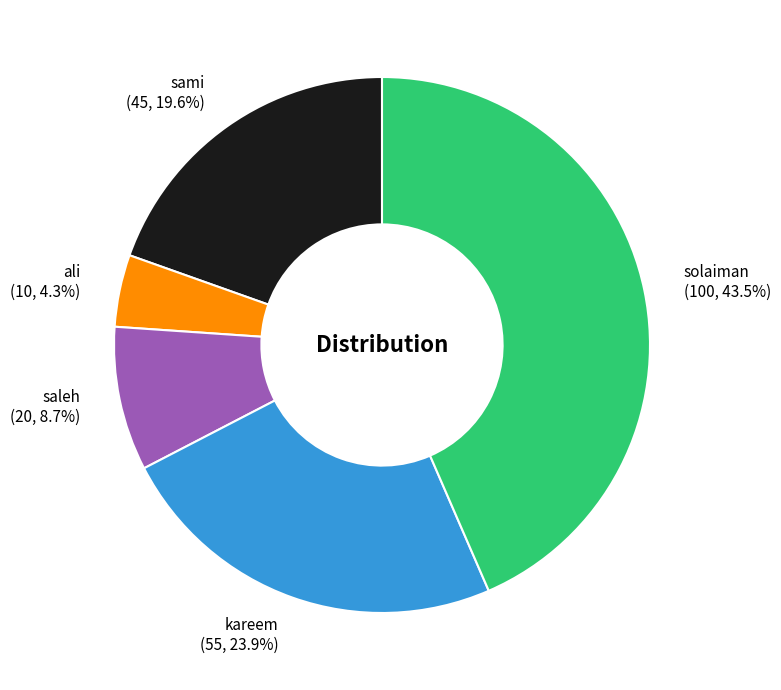

To the nearest percent, what is the difference between the largest and smallest slice percentages?

39%